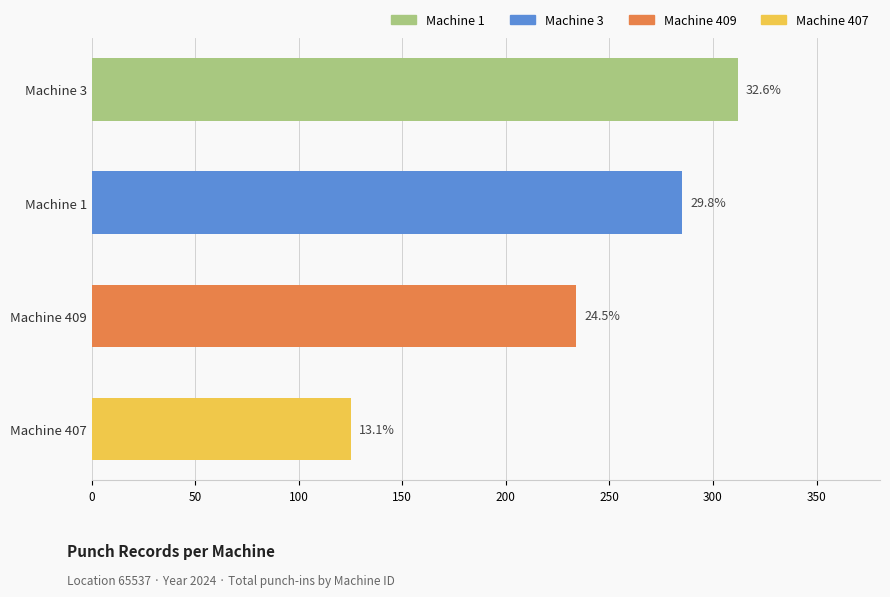

How many bars are there in total?

4